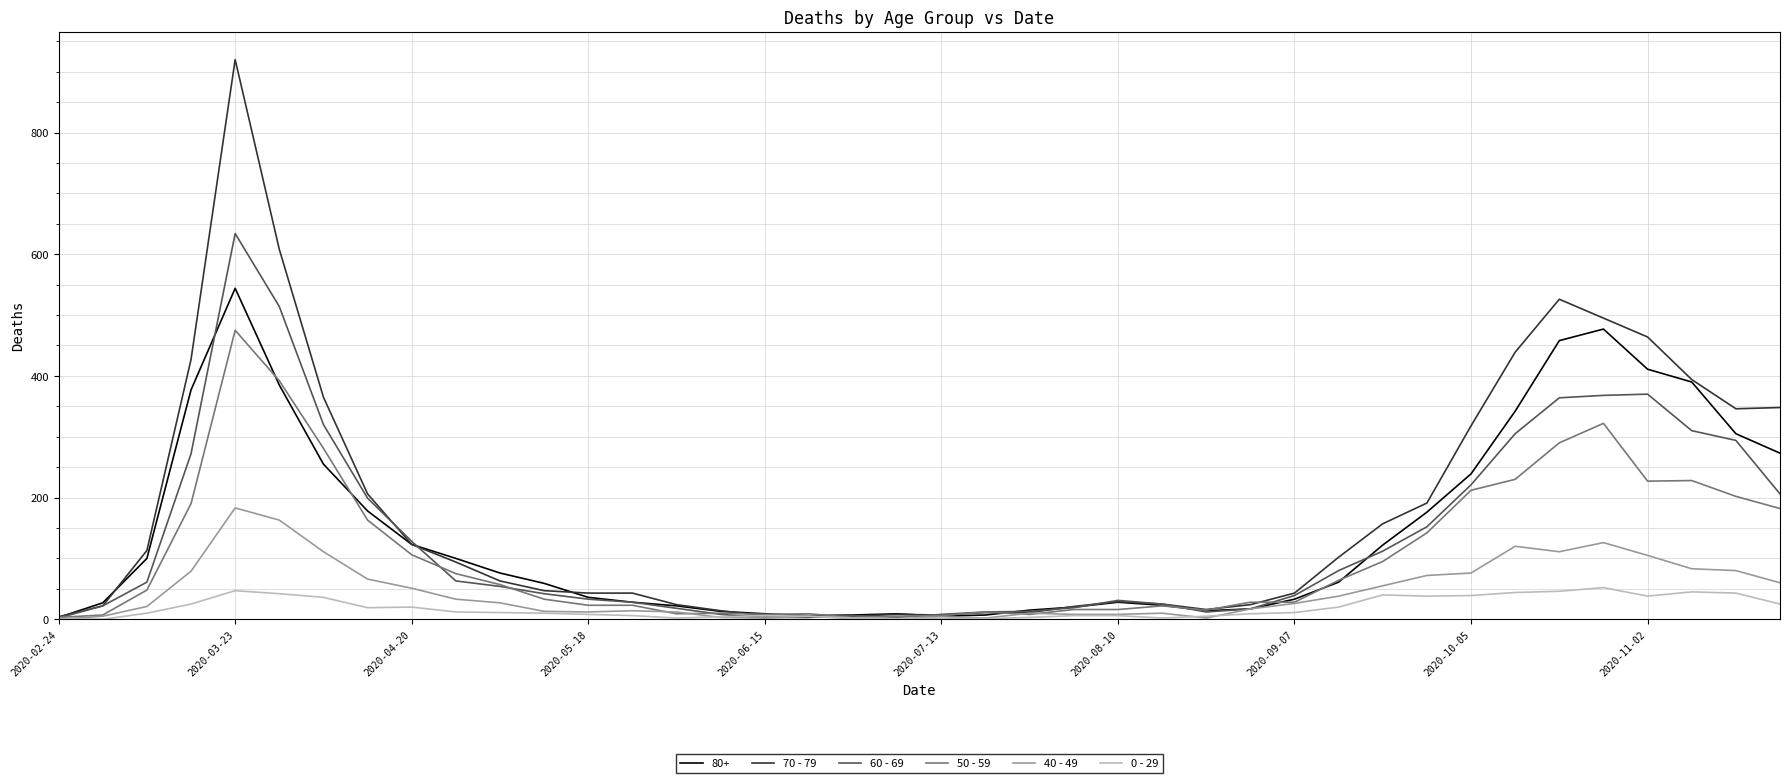

Rank the series by their maximum value, from lowest to highest.

0 - 29, 40 - 49, 50 - 59, 80+, 60 - 69, 70 - 79